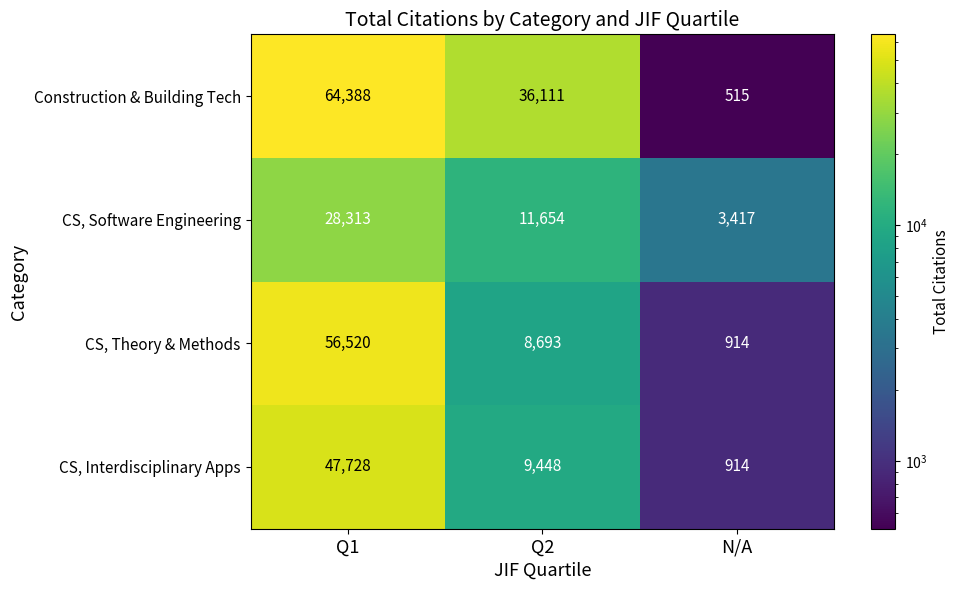

What is the minimum value shown in the chart?

515